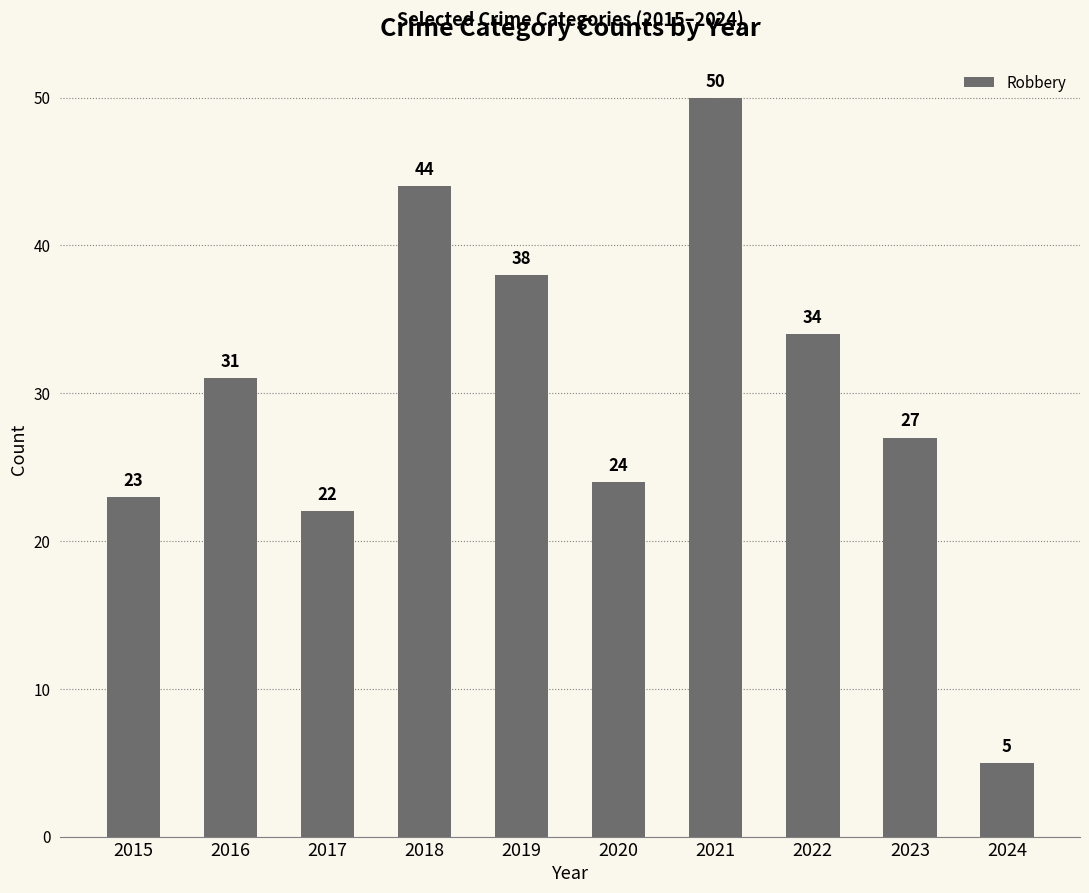

Does the chart contain any negative values?

No